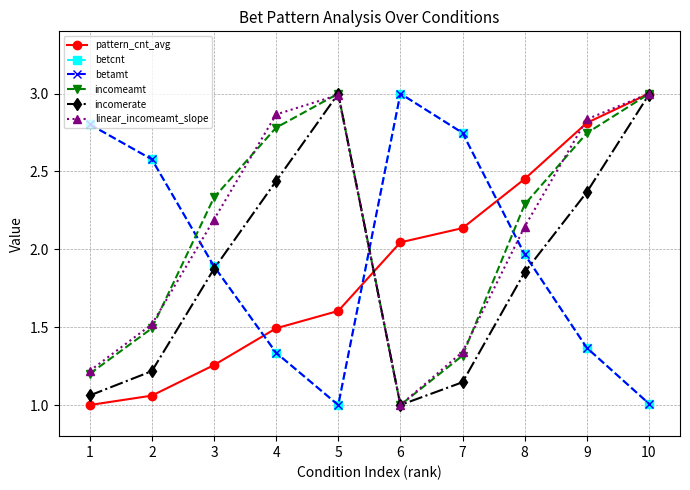

List the labels in order of incomeamt value, smallest first.

6, 1, 7, 2, 8, 3, 9, 4, 10, 5